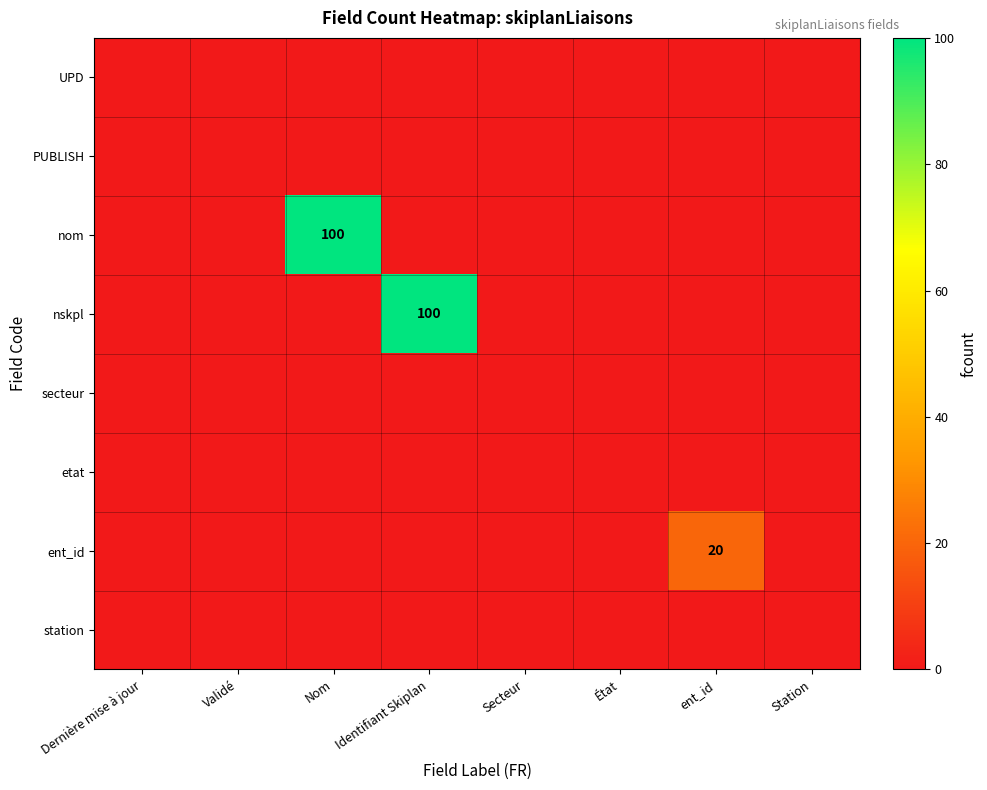

The ent_id series shows 32 at ent_id. True or false?

False